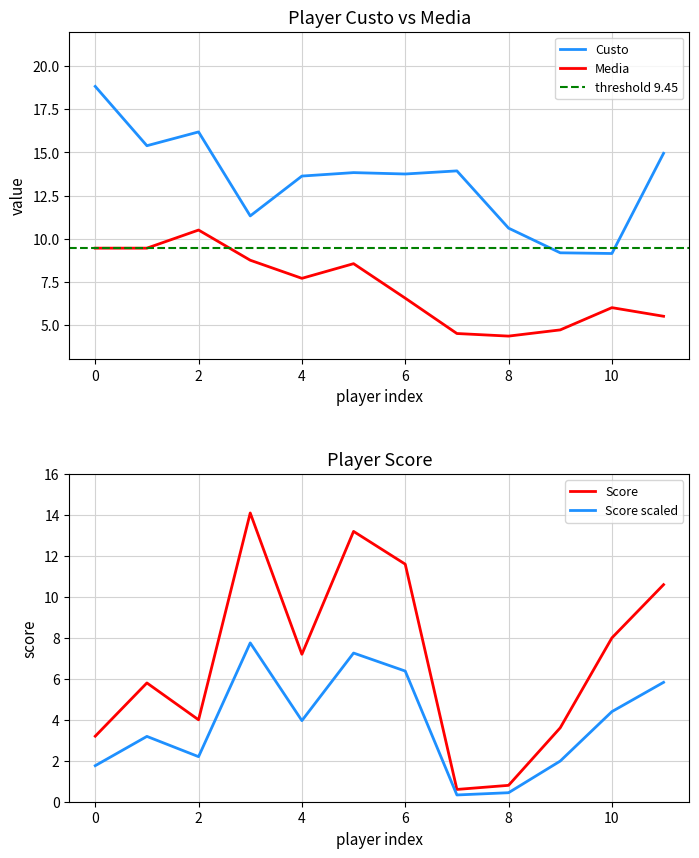

What value does the Score series have at 4?

7.2